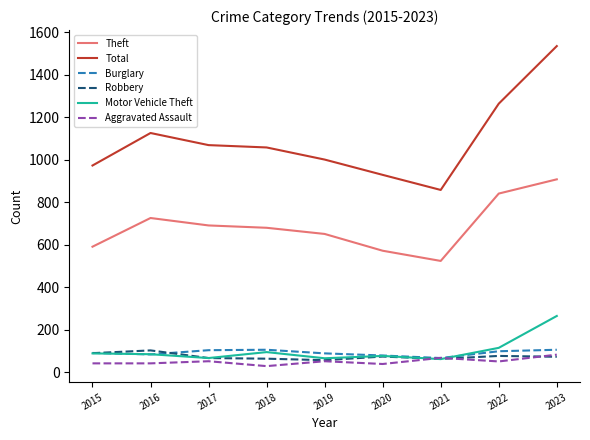

What is the difference between the Theft values at 2021 and 2017?

167